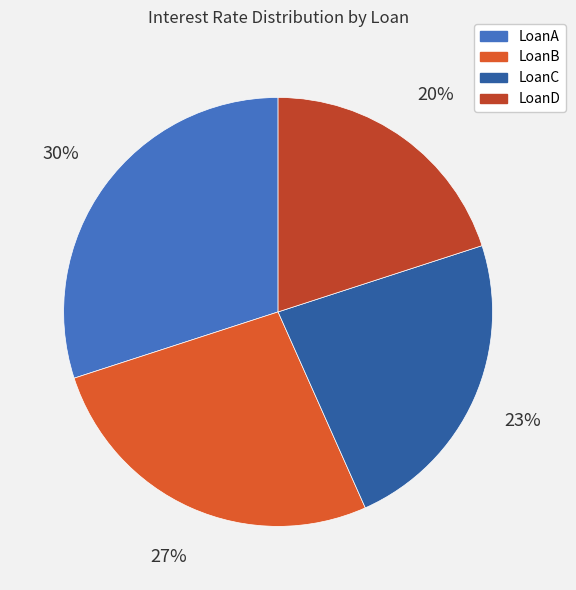

Is the sum of LoanA and LoanC greater than half?

Yes